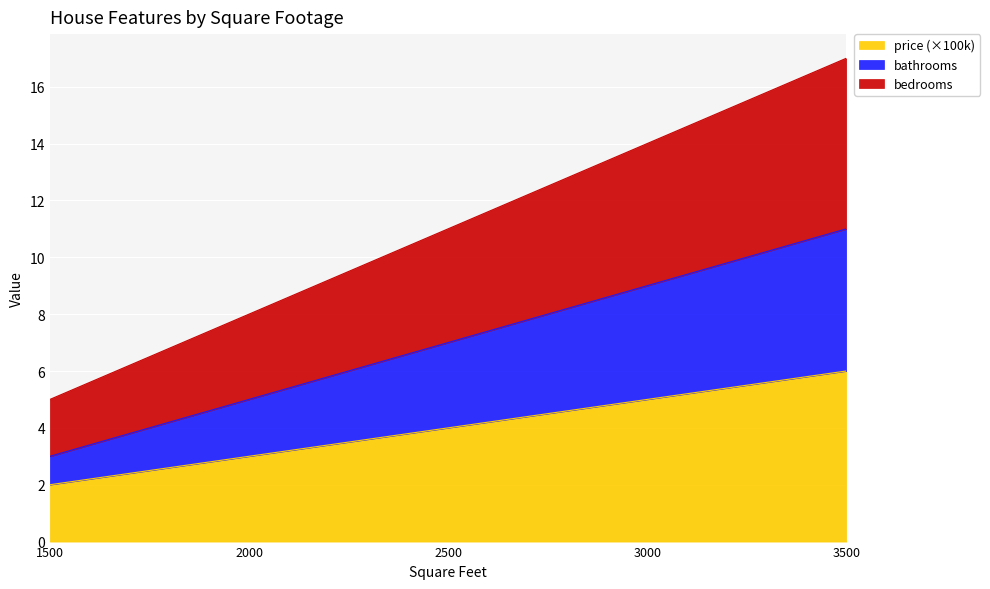

Between 2000 and 1500, which is larger?

2000